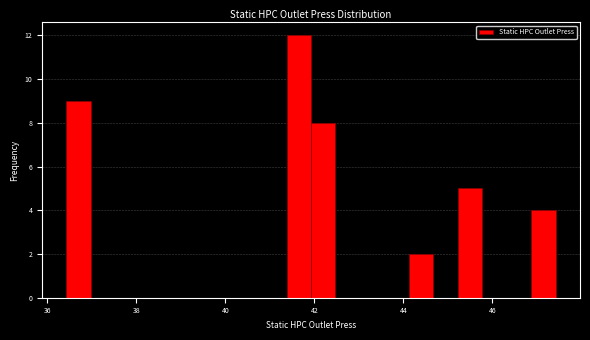

Read against the x-axis, roughly where is the centre of the tallest bar?

41.6